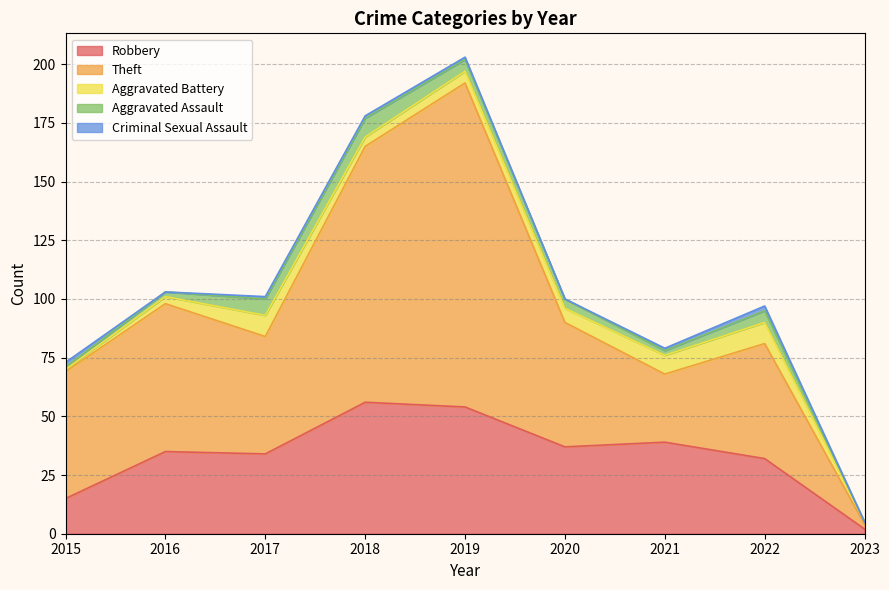

What are all the series names shown in the legend?

Robbery, Theft, Aggravated Battery, Aggravated Assault, Criminal Sexual Assault